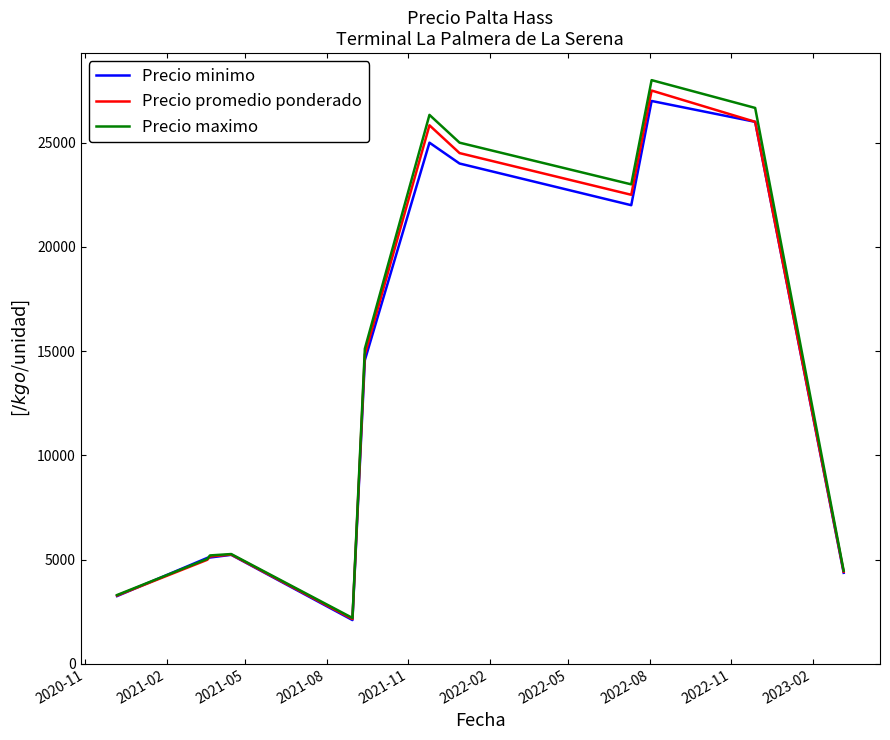

What is the sum of all Precio promedio ponderado values?

166400.0